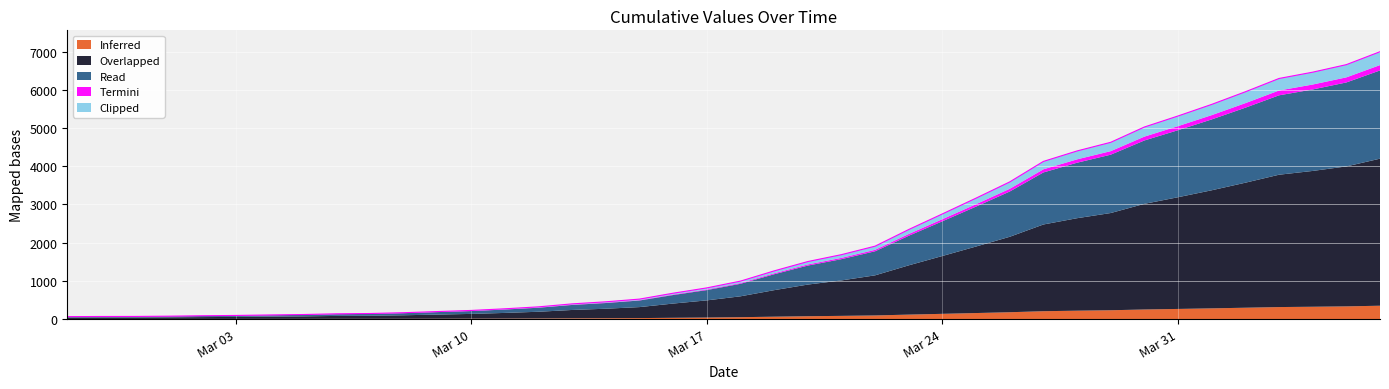

How many lines are shown in the chart?

5